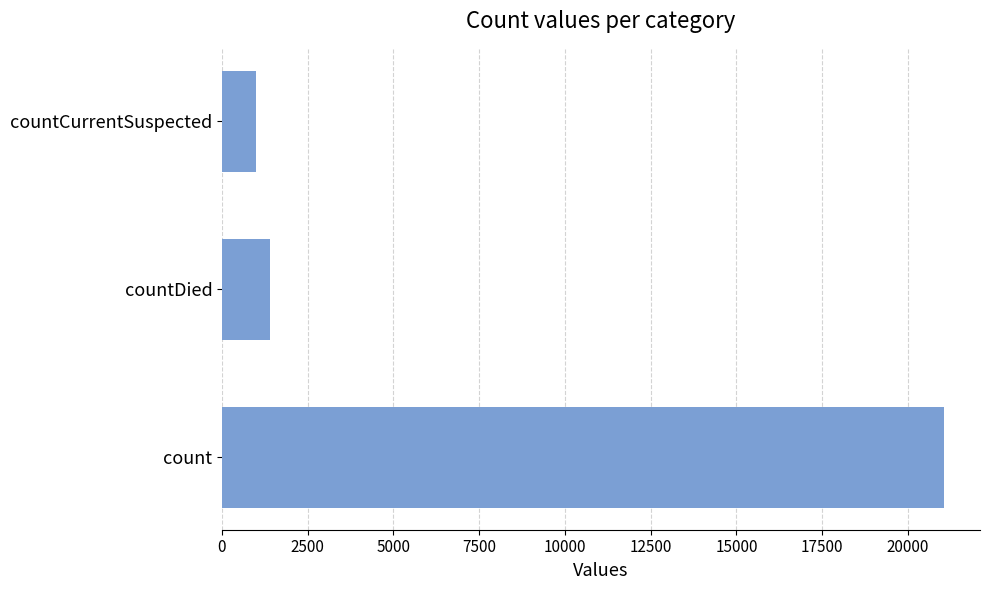

The chart shows a value of 29059 at count. True or false?

False